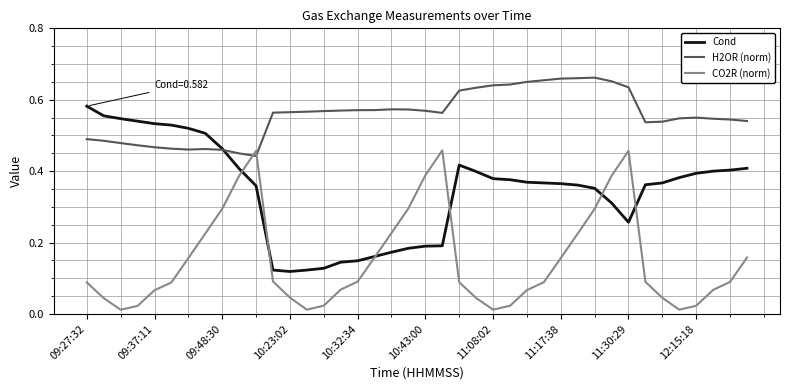

What are all the series names shown in the legend?

Cond, H2OR (norm), CO2R (norm)